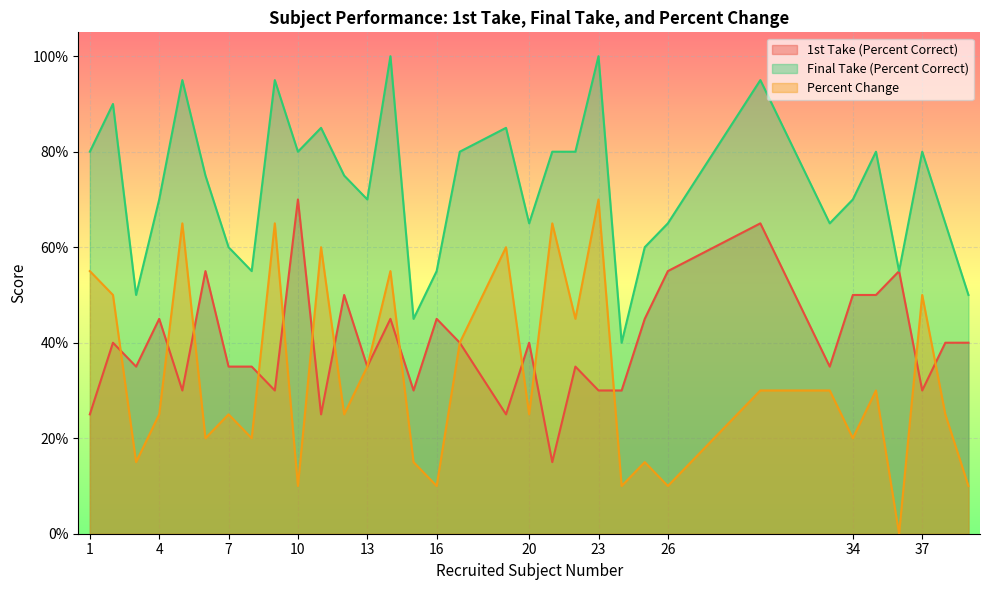

List the series in order of their overall mean, highest first.

Final Take (Percent Correct), 1st Take (Percent Correct), Percent Change